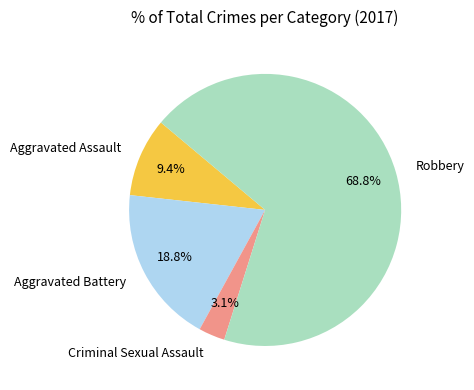

Is it true that Criminal Sexual Assault is 13% of the pie?

False